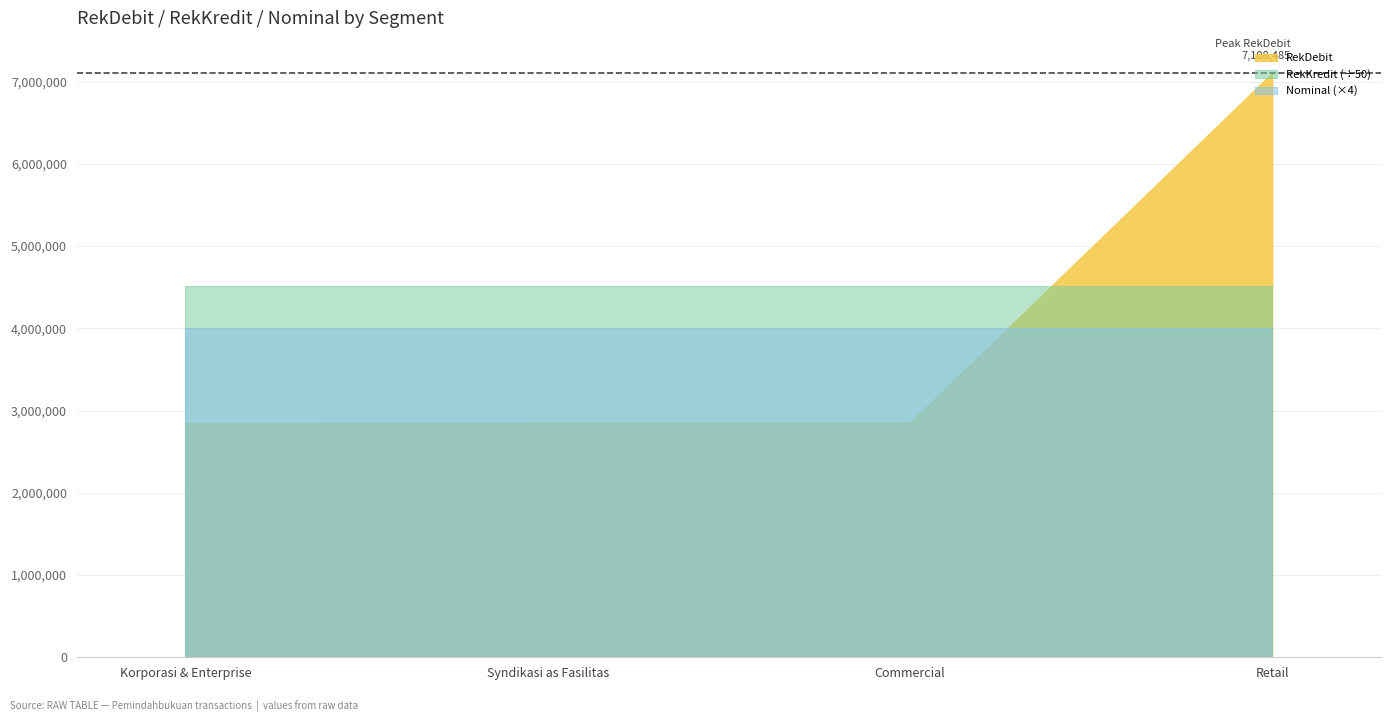

True or false: RekDebit has a value of 12576645 at Retail.

False